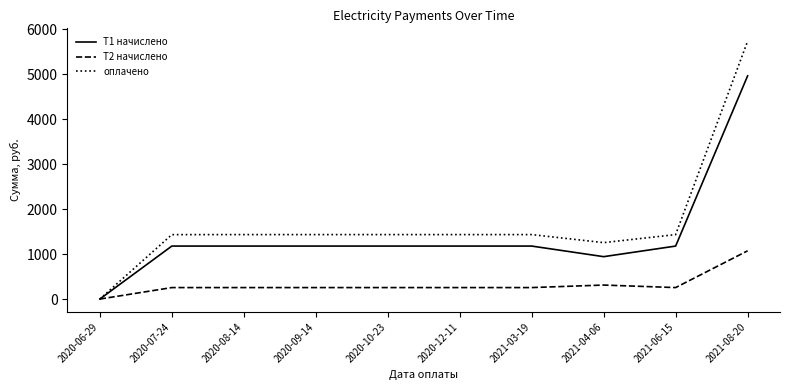

At which category does the chart reach its minimum across all series?

2020-06-29